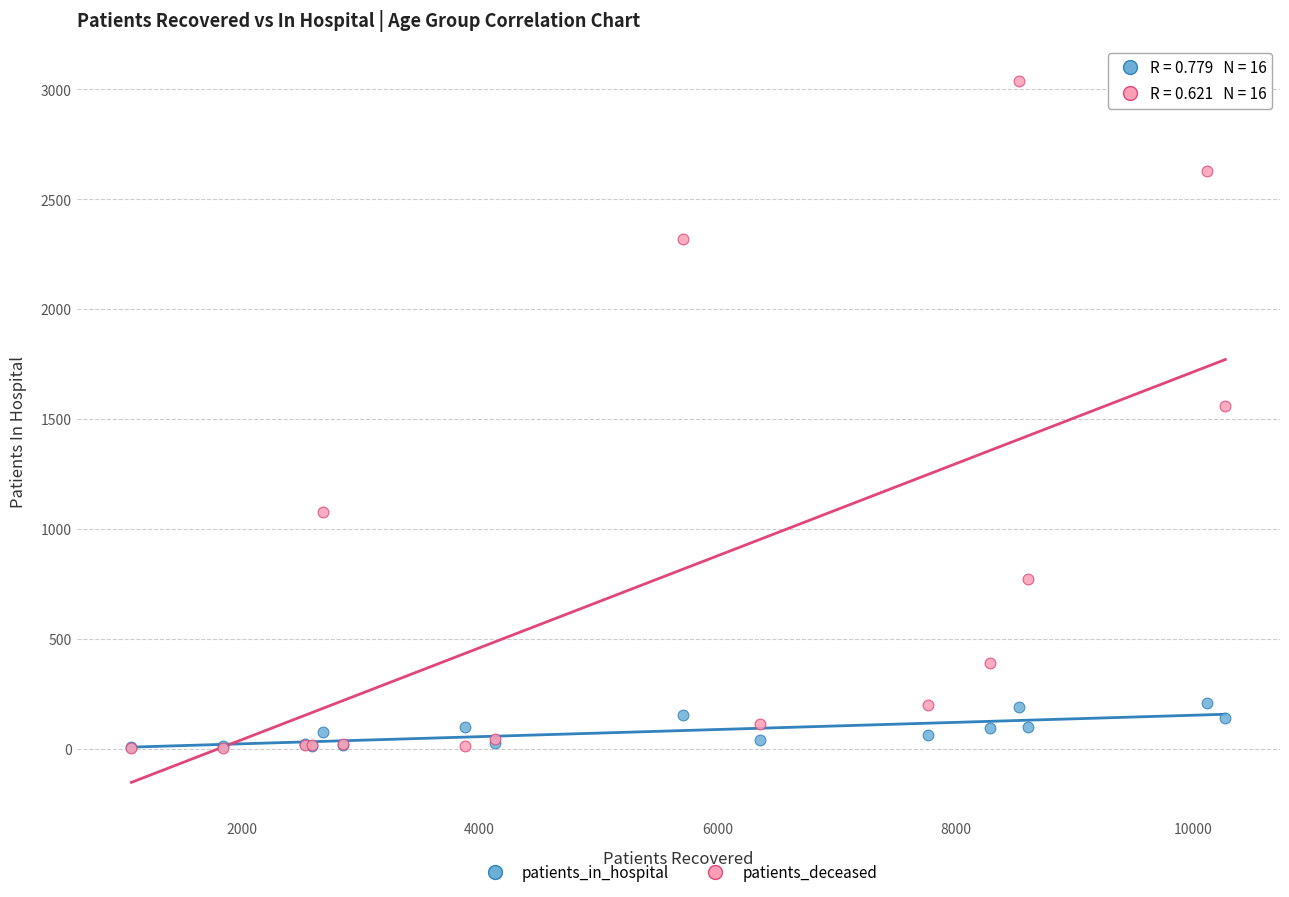

What are all the series names shown in the legend?

patients_in_hospital, patients_deceased